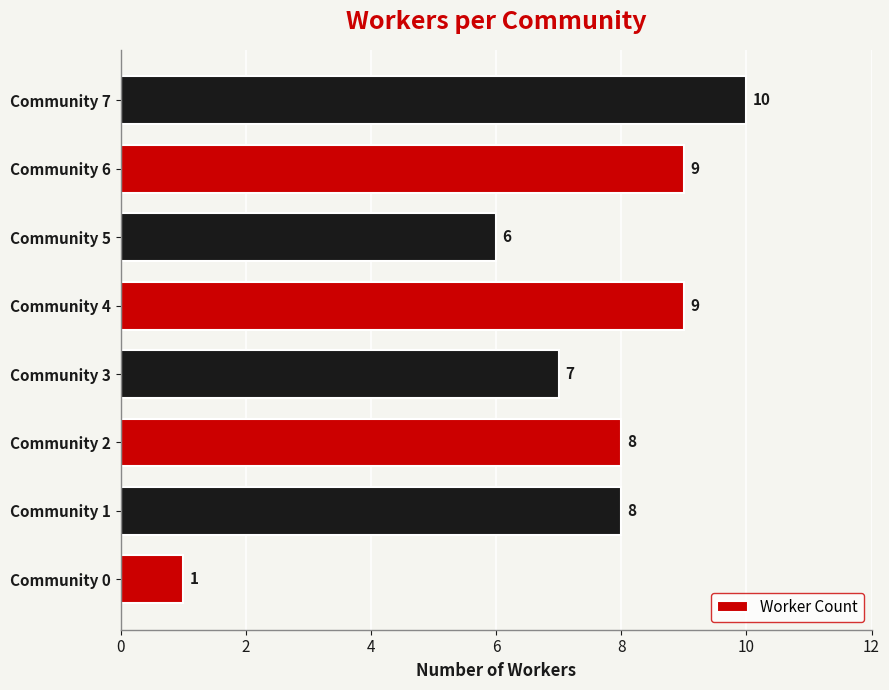

What is the average value?

7